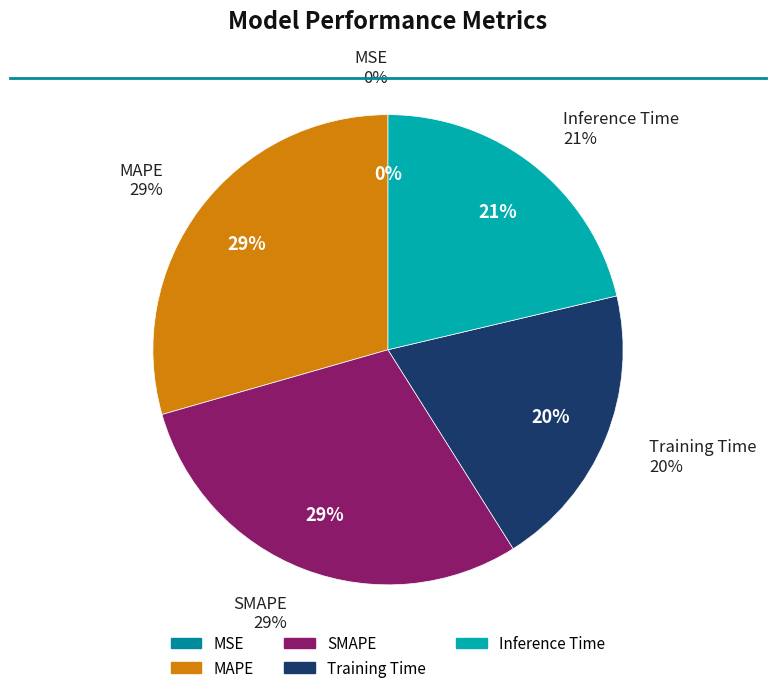

To the nearest percent, what portion does MAPE represent?

29%